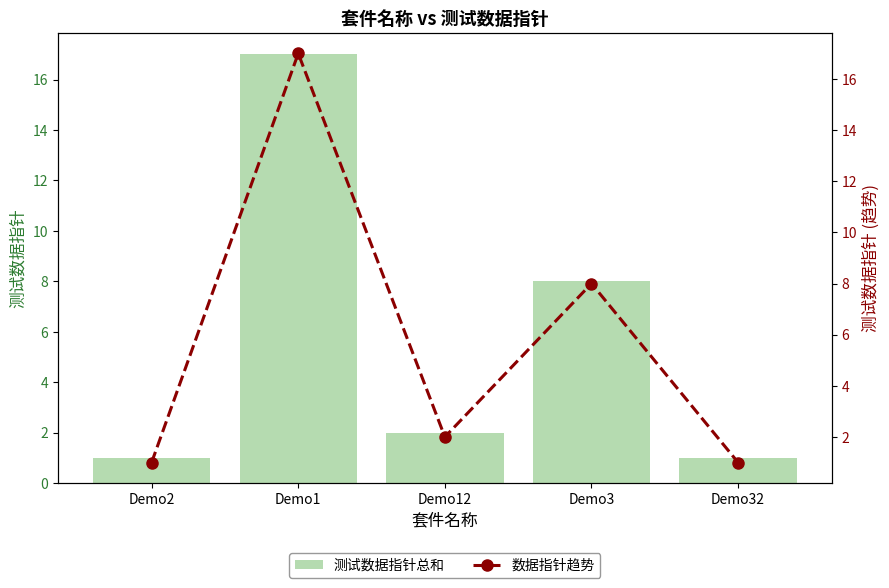

Between Demo2 and Demo32, which is larger?

Demo2